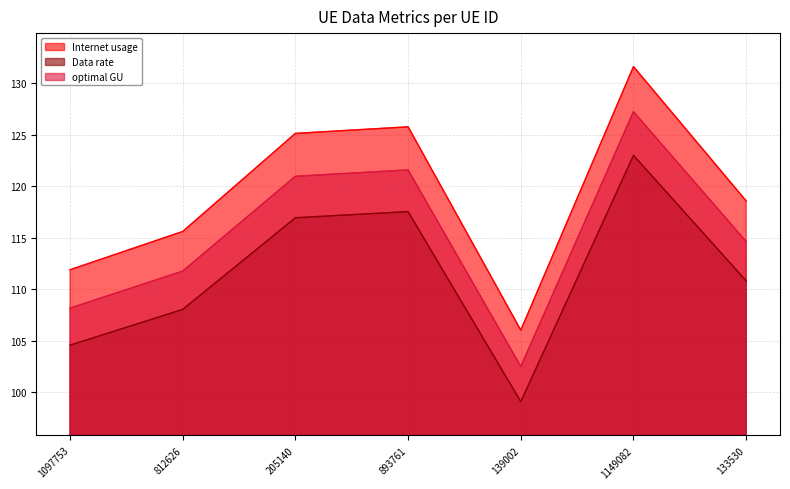

True or false: Data rate has a value of 99.1 at 139002.

True